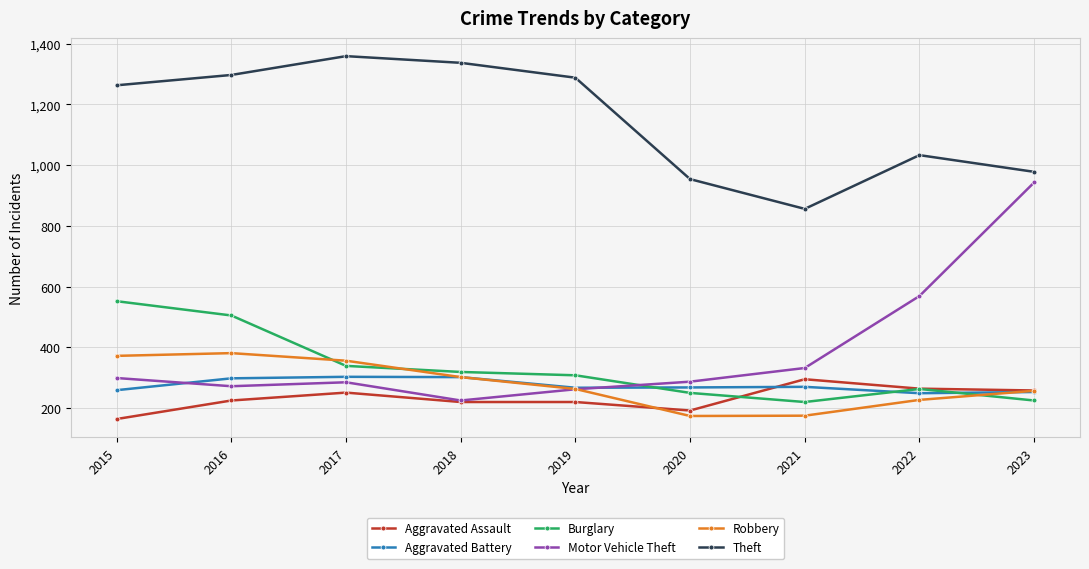

What is the sum of the Burglary values at 2021 and 2017?

559